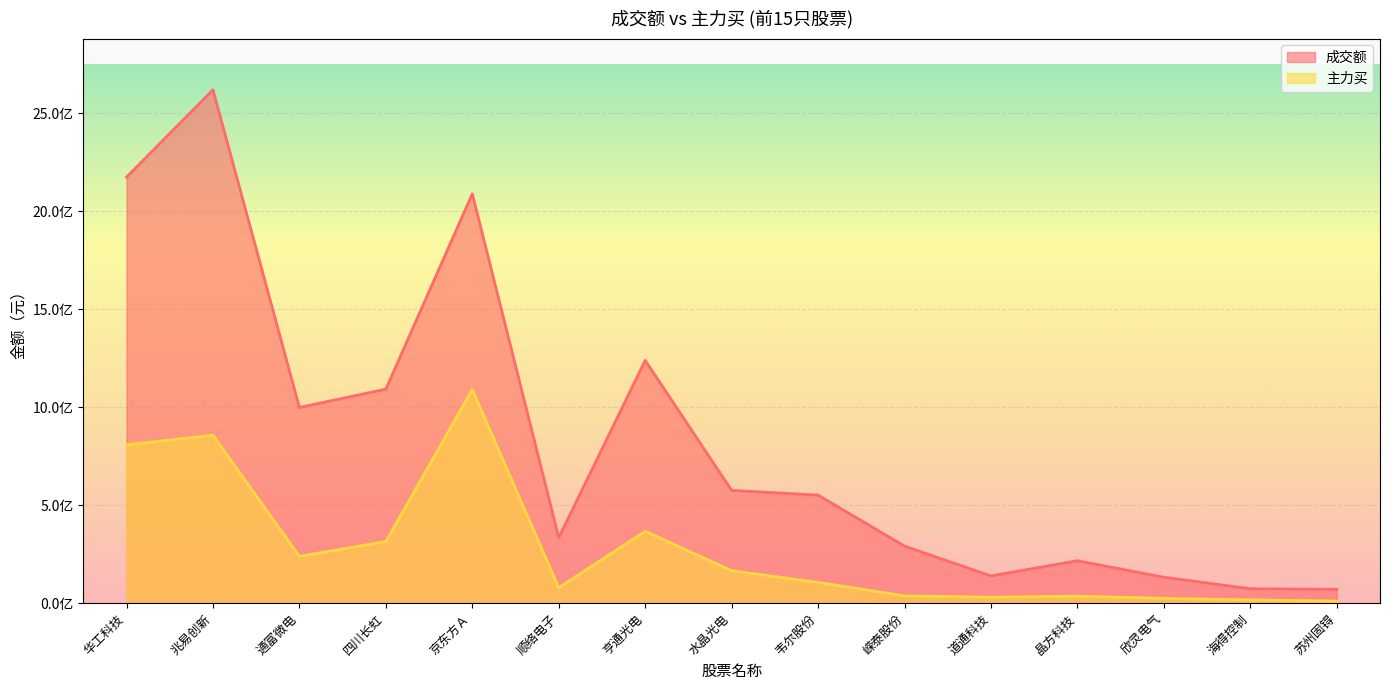

What is the approximate value of 成交额 at 兆易创新, to the nearest 10?

2619554000